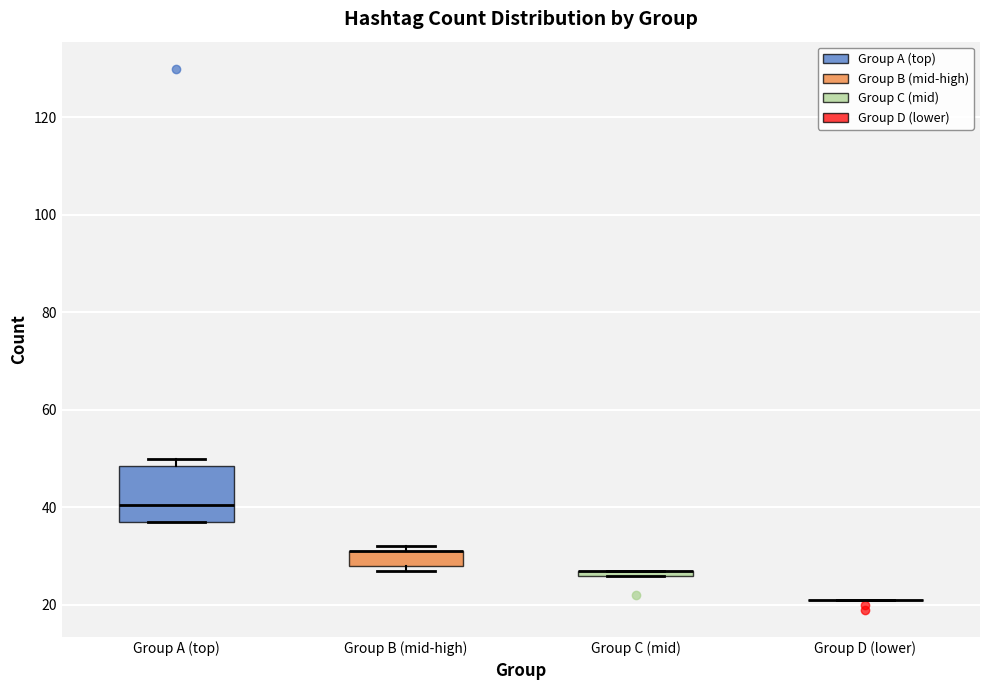

Comparing the boxes themselves (not the whiskers), which one is the tallest?

Group A (top)